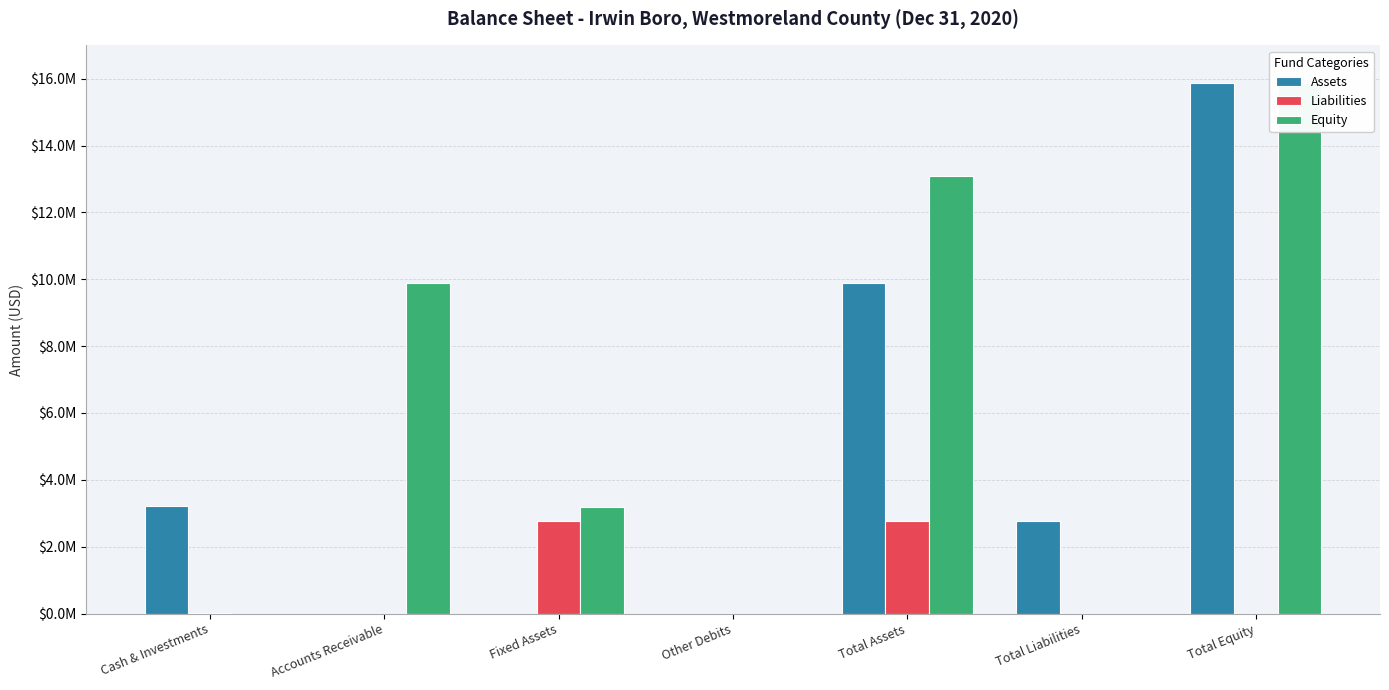

Which series has the largest range (max minus min)?

Assets